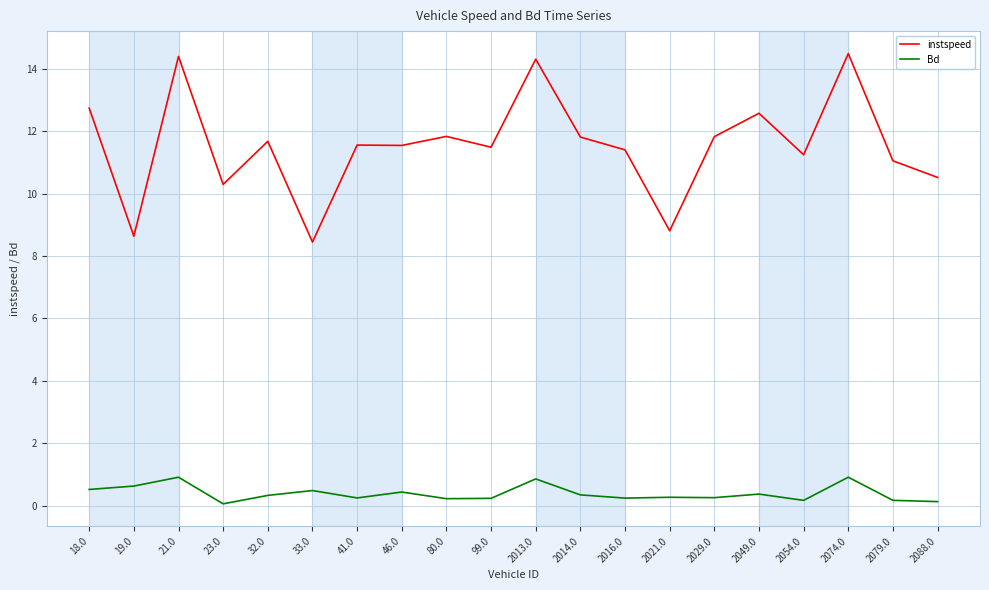

The value of Bd at 18.0 is 0.5. True or false?

True